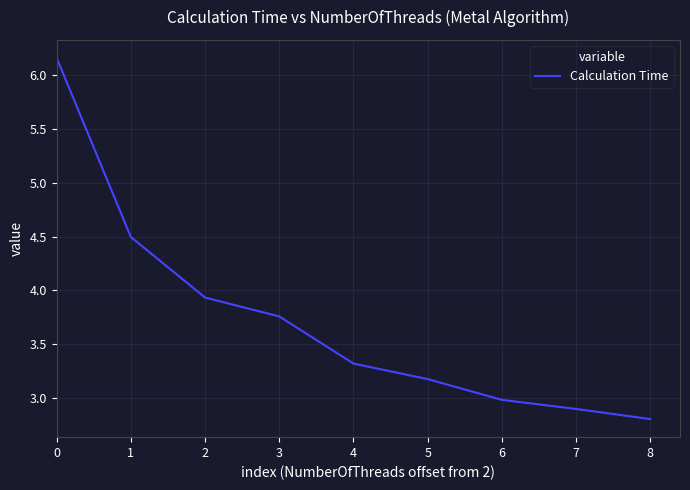

The chart shows a value of 6.2 at 1. True or false?

False